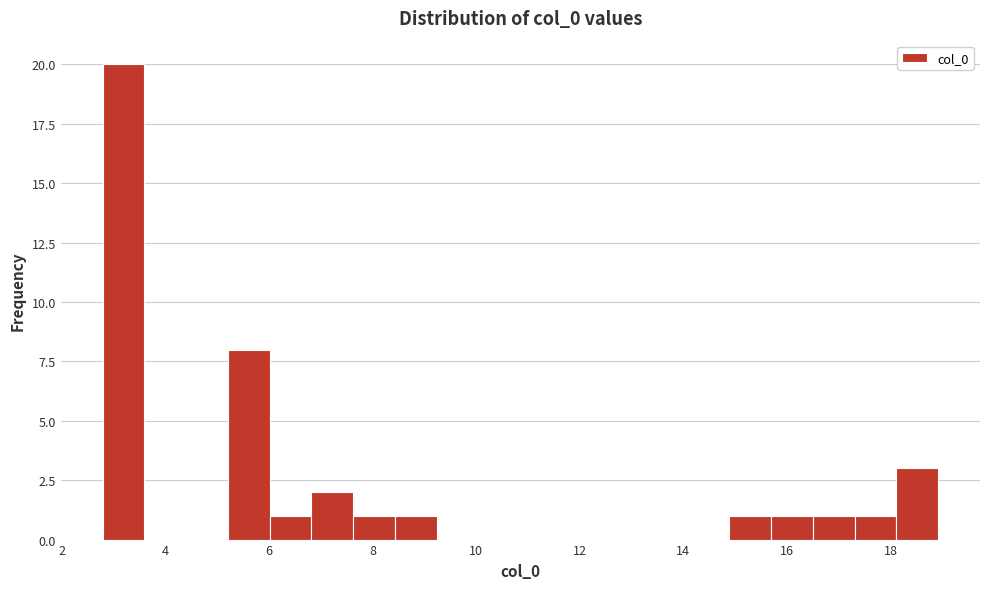

Which range on the x-axis has the tallest bar?

2.8 to 3.6